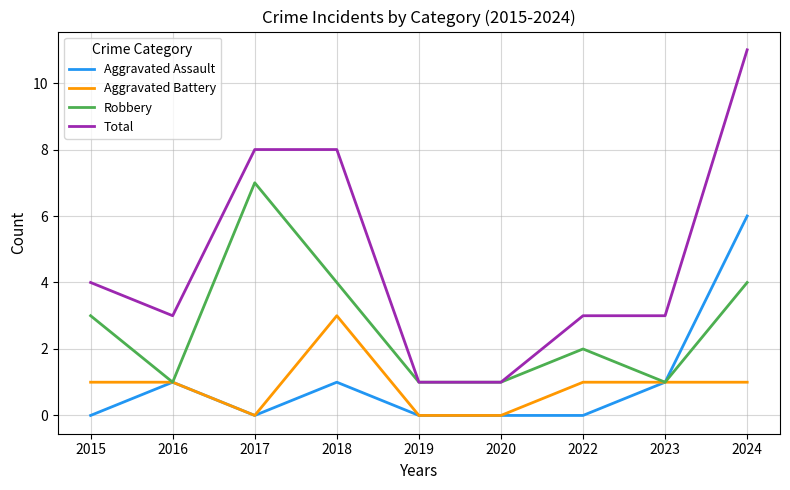

Rank the series by their maximum value, from lowest to highest.

Aggravated Battery, Aggravated Assault, Robbery, Total